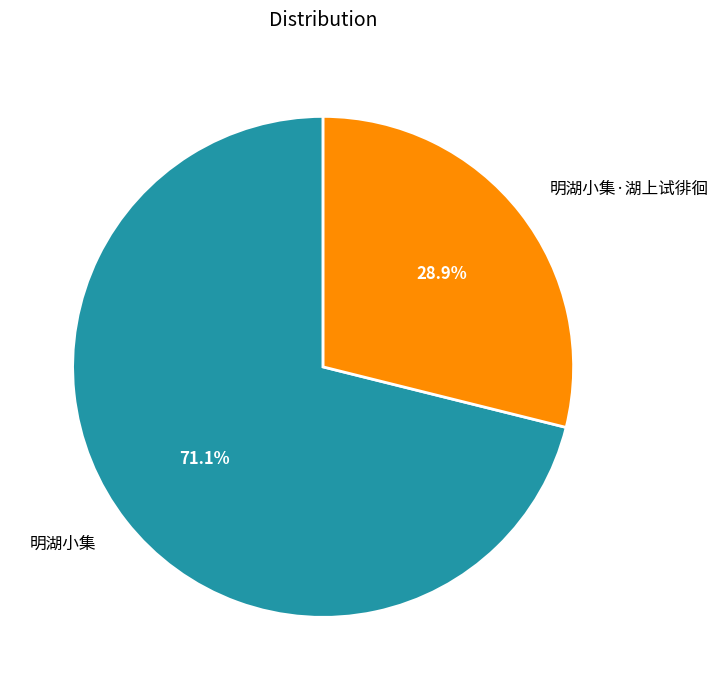

Which category has the smallest portion of the pie?

明湖小集·湖上试徘徊